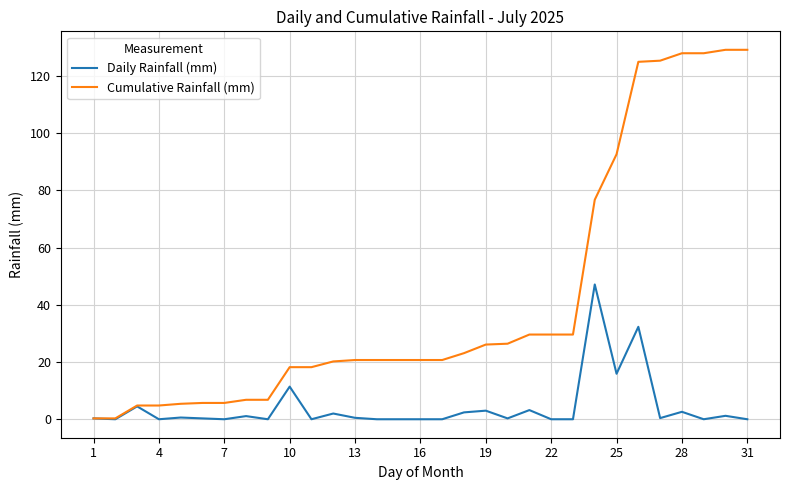

Which series has the largest total across all categories?

Cumulative Rainfall (mm)